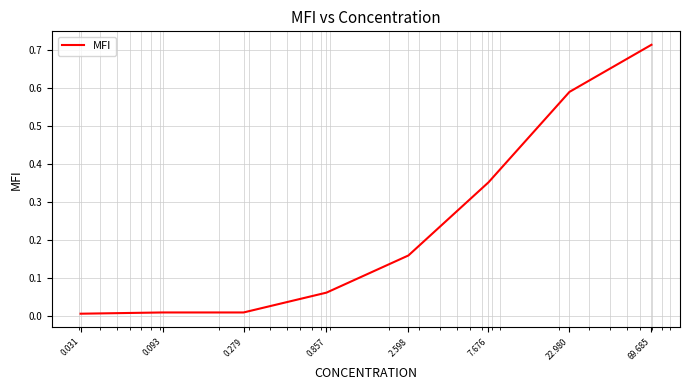

True or false: there are more than 1 points higher than both neighbors.

False